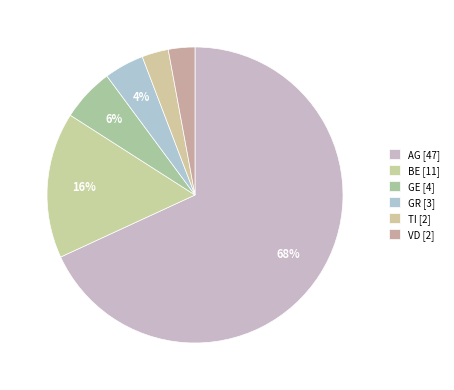

To the nearest percent, what is the difference between the largest and smallest slice percentages?

65%